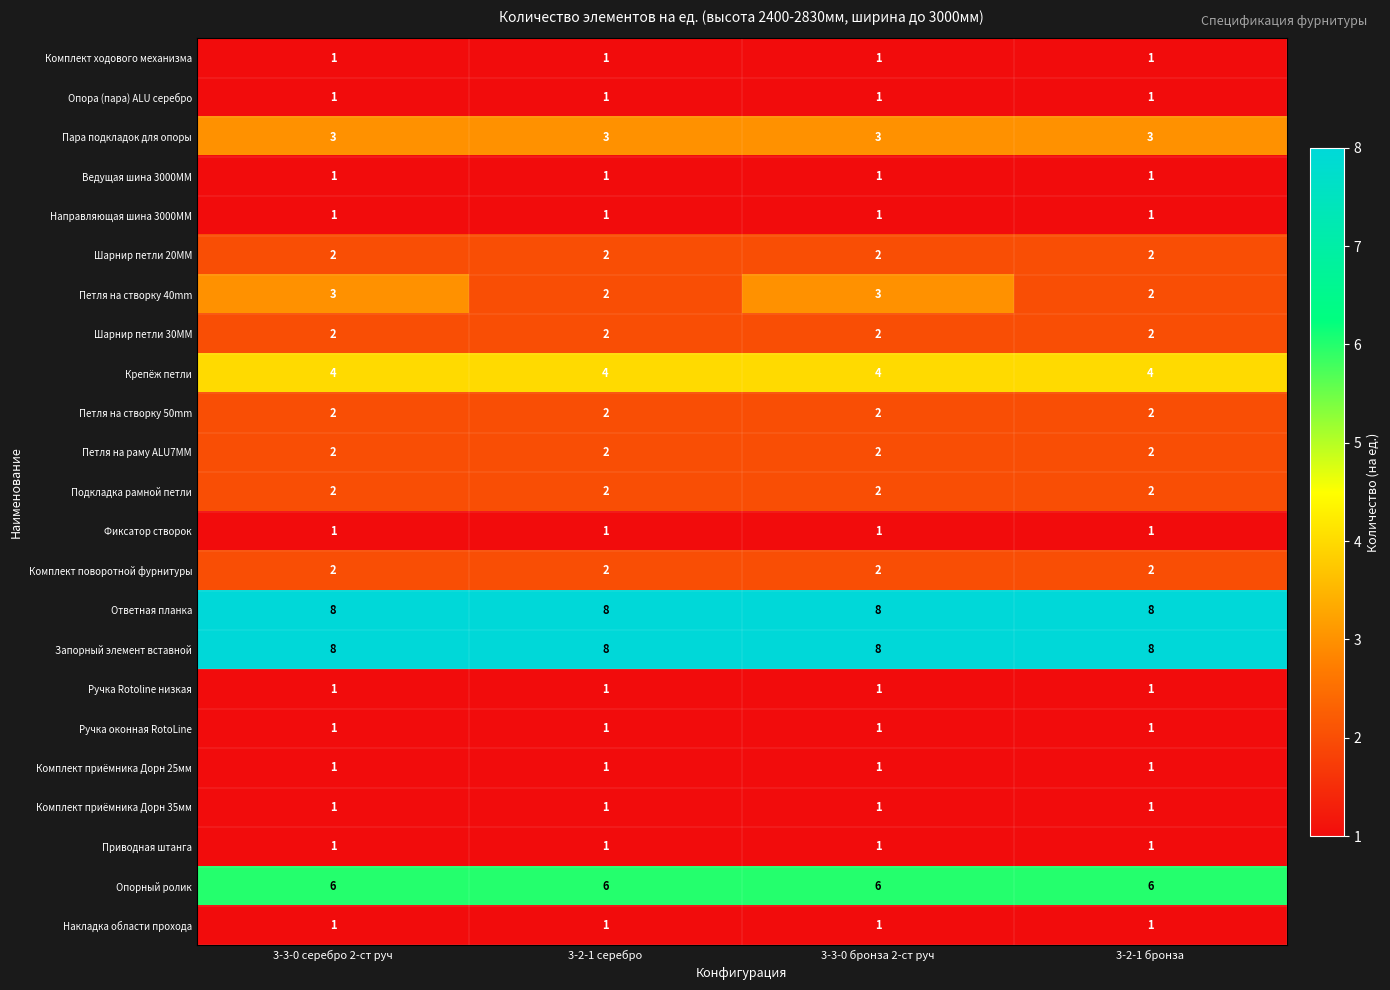

At how many categories does at least one series exceed 2?

4